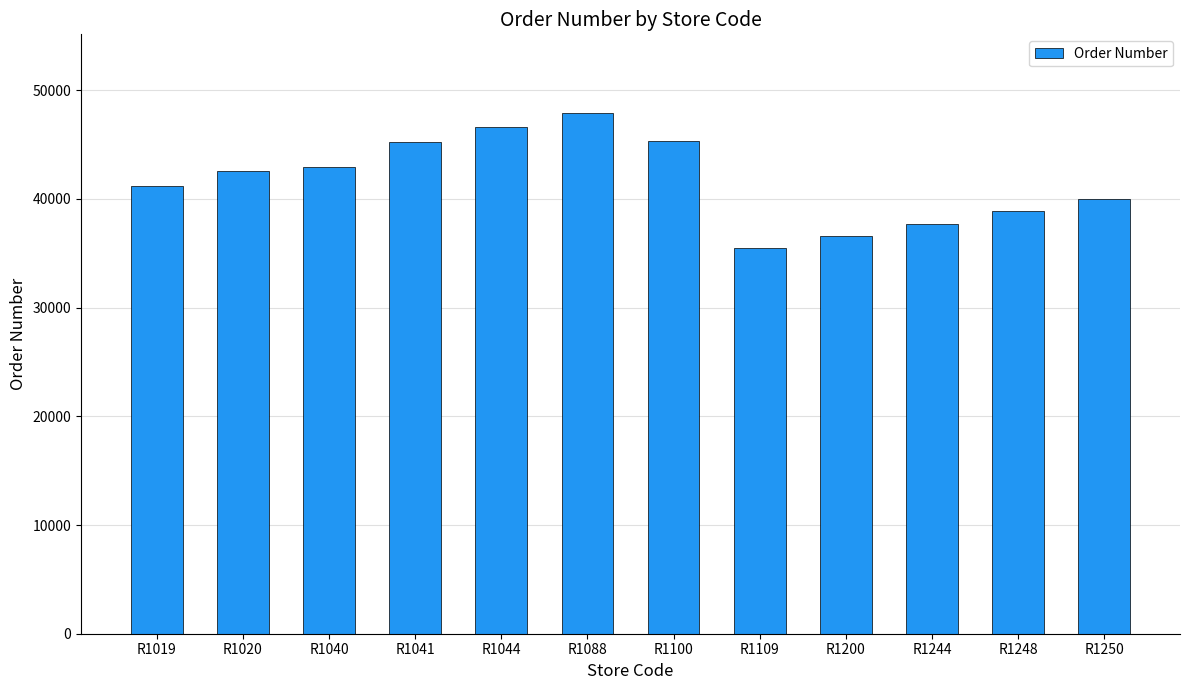

What is the difference between the values at R1200 and R1044?

10005